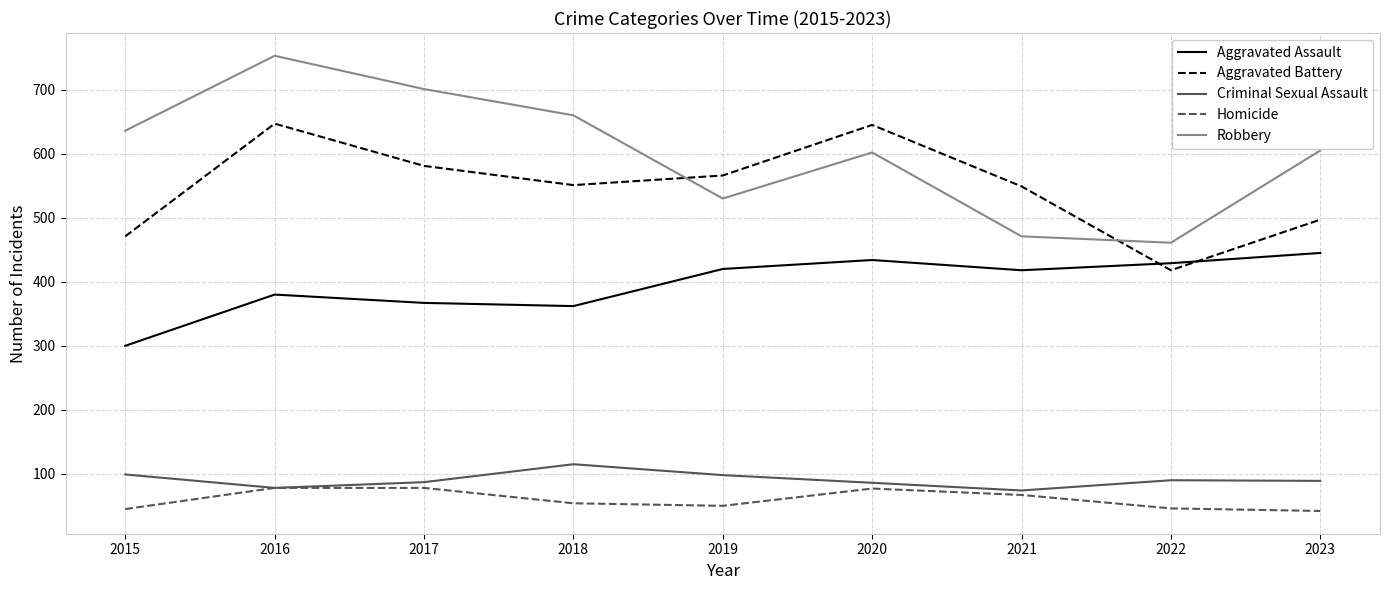

What is the difference between the maximum and minimum values in the Criminal Sexual Assault series?

41